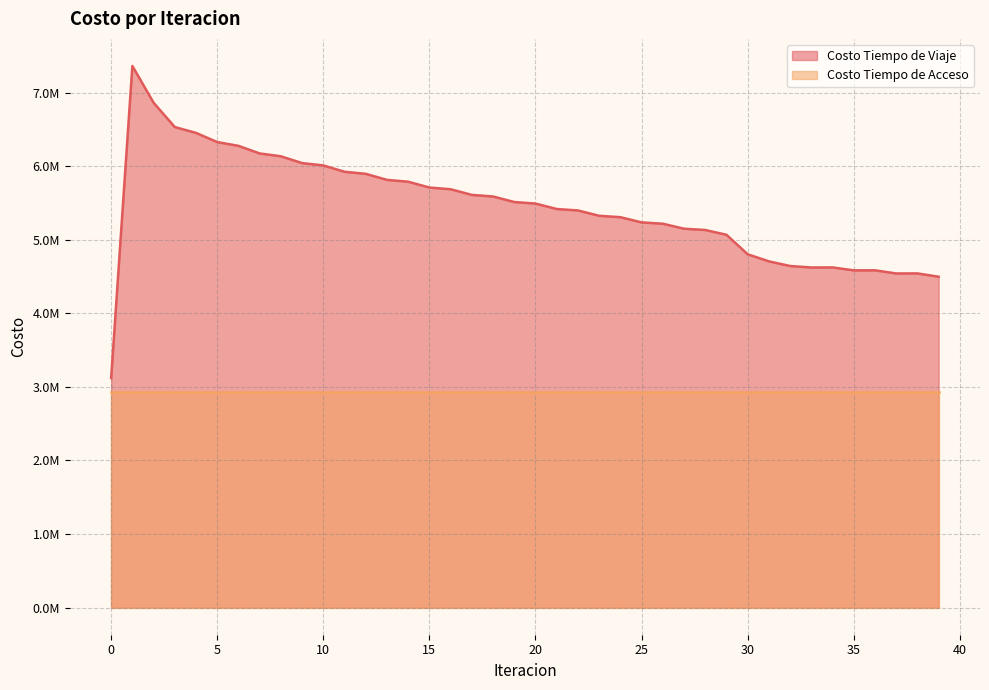

What is the value of the 25th point from the left?

5306618.1